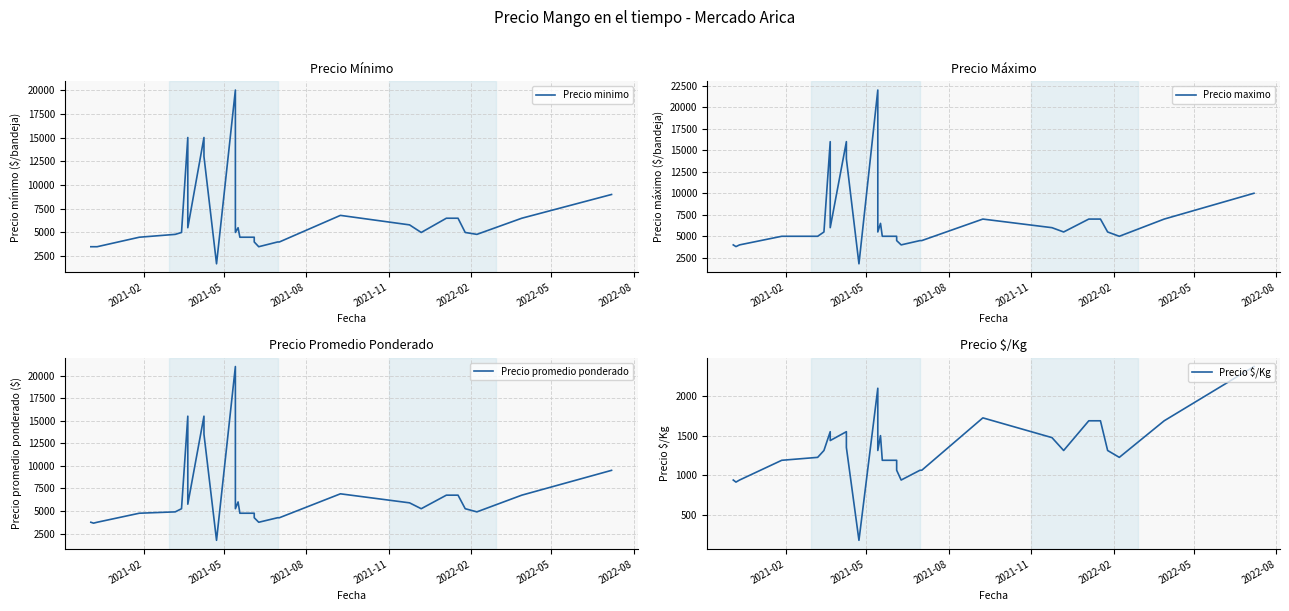

Rank the series by their maximum value, from lowest to highest.

Precio $/Kg, Precio minimo, Precio promedio ponderado, Precio maximo